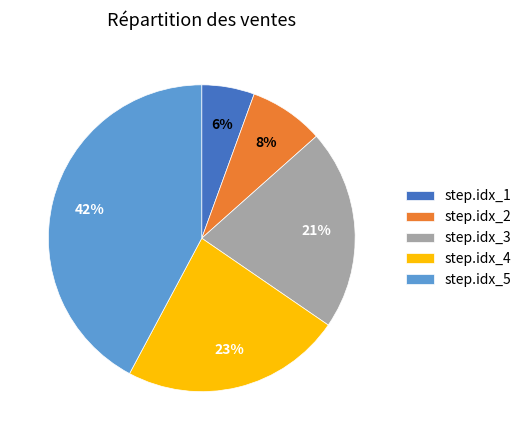

Rank the categories by value from highest to lowest.

step.idx_5, step.idx_4, step.idx_3, step.idx_2, step.idx_1